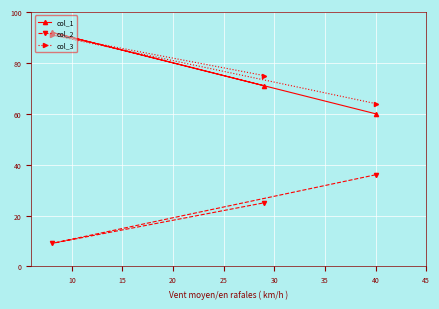

What are all the series names shown in the legend?

col_1, col_2, col_3